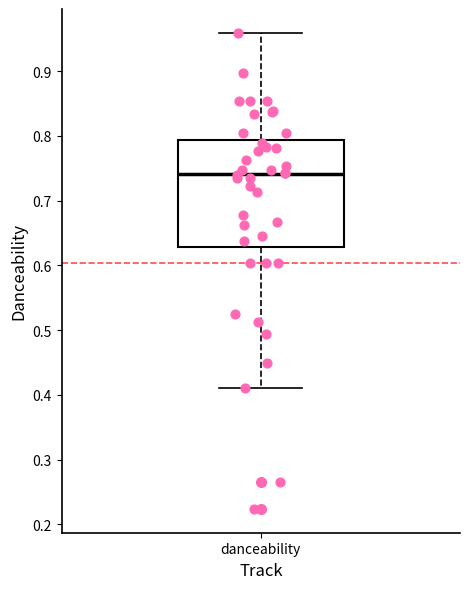

Where is the lower edge of the box for danceability on the y-axis? The values are not printed on the chart, so give them approximately, as read against the axis.

0.63